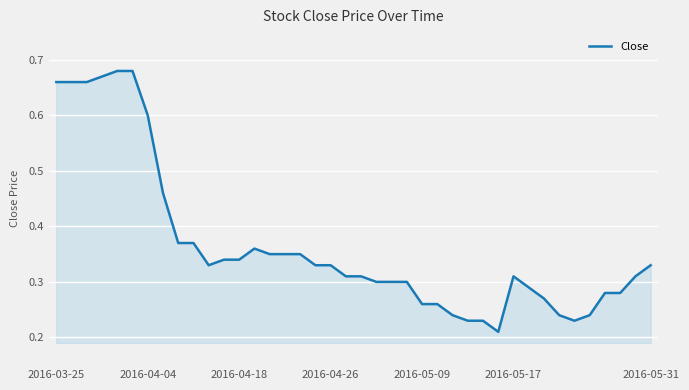

True or false: the data has more than 2 interior local peaks.

False